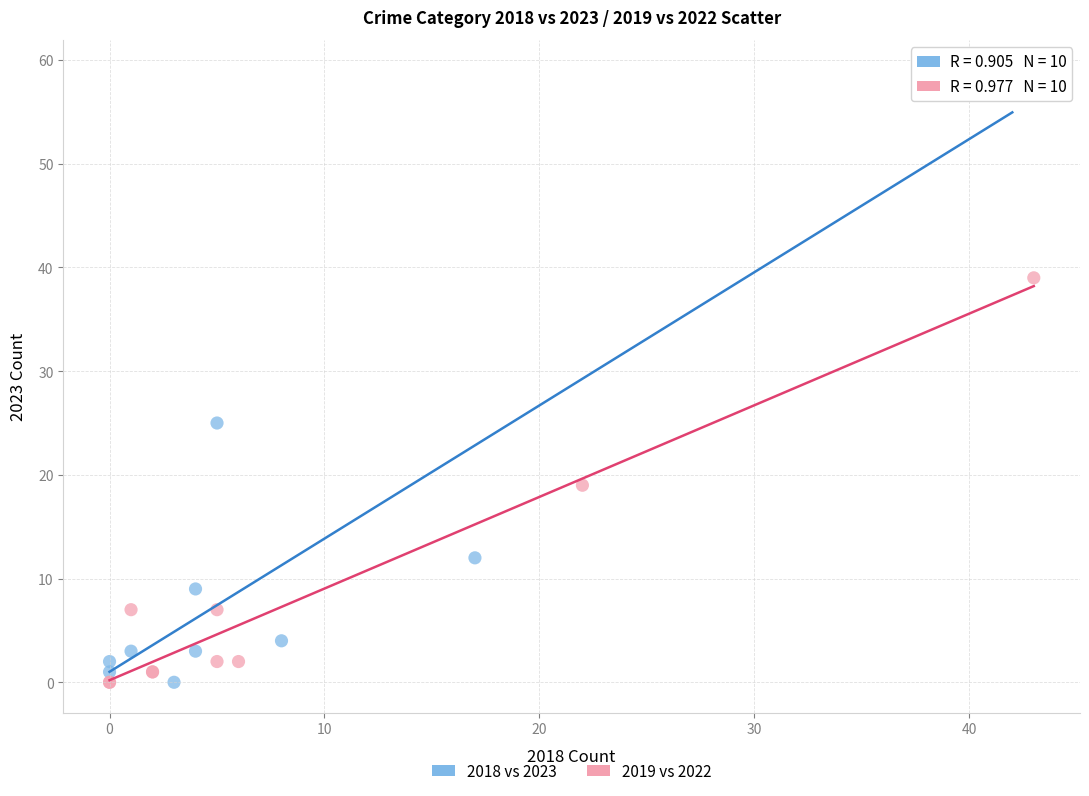

Which series contains the highest Y value?

2018 vs 2023